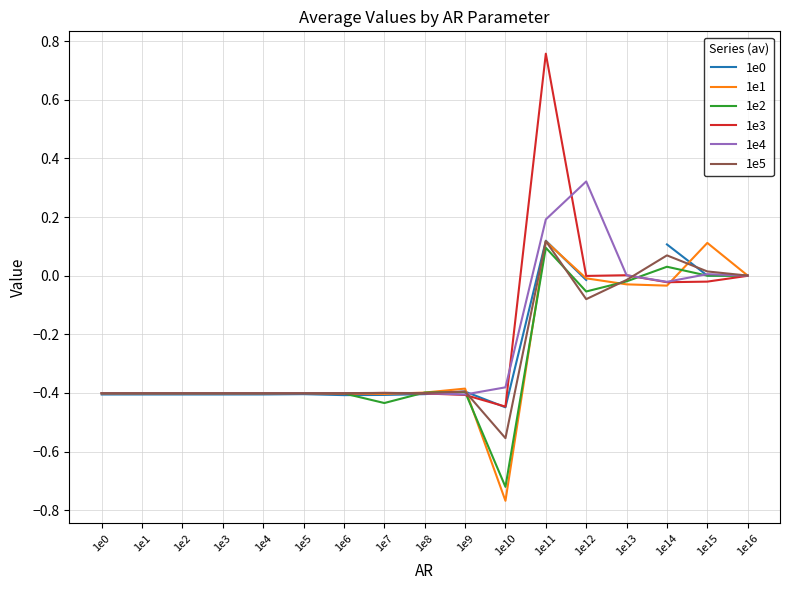

Which series has the largest total across all categories?

1e3